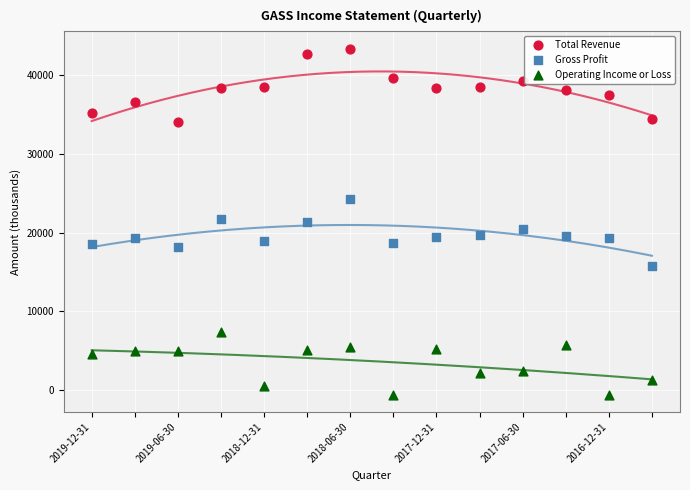

Which series contains the lowest Y value?

Operating Income or Loss